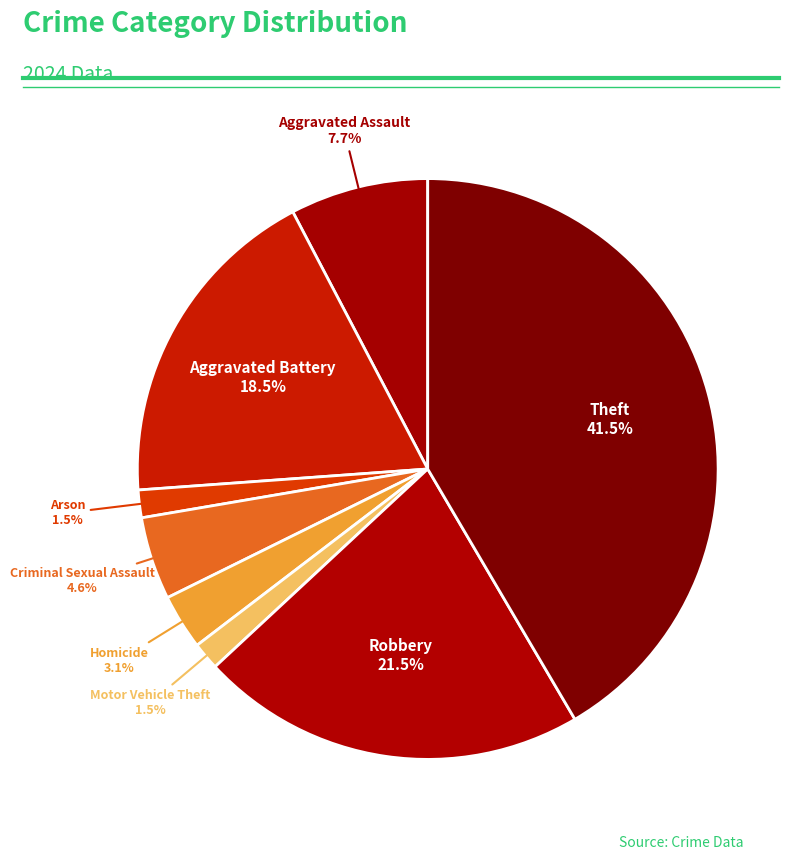

How many slices are in this pie chart?

8